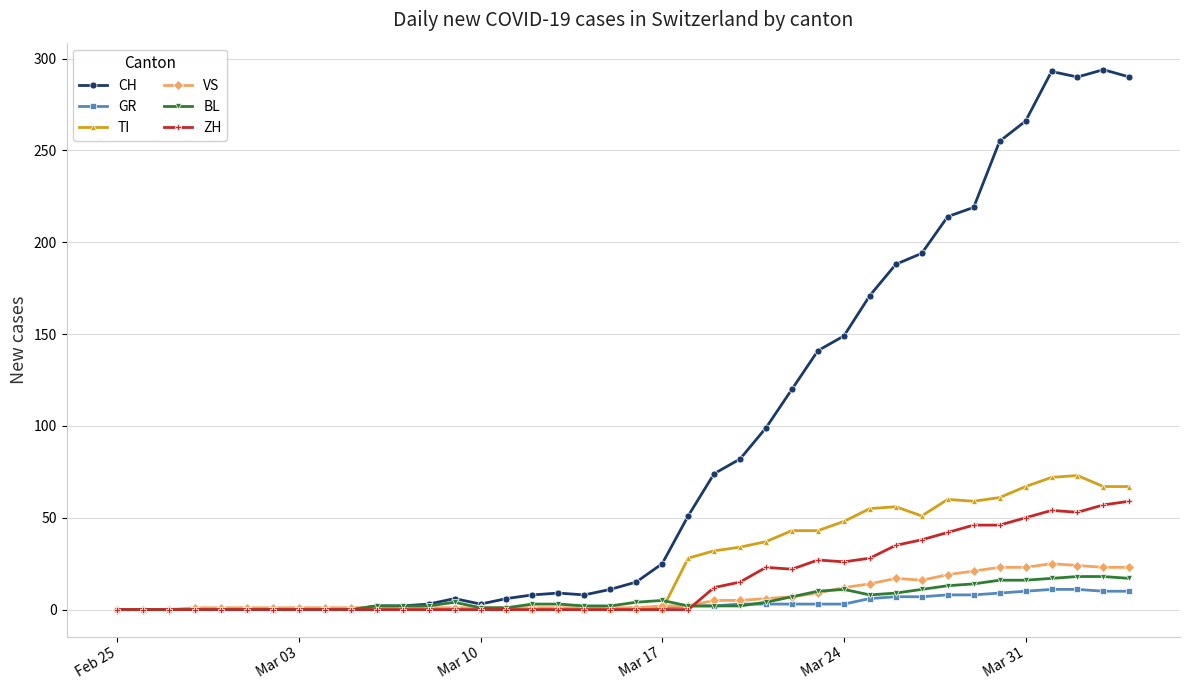

Which series has the widest spread of values?

CH